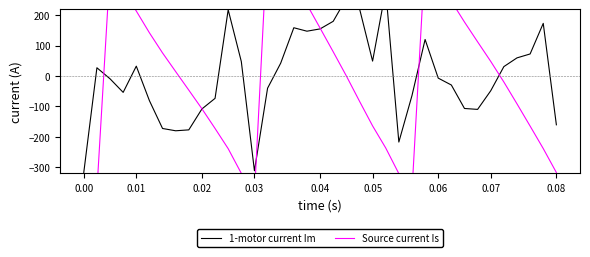

Which series has the widest spread of values?

Source current Is